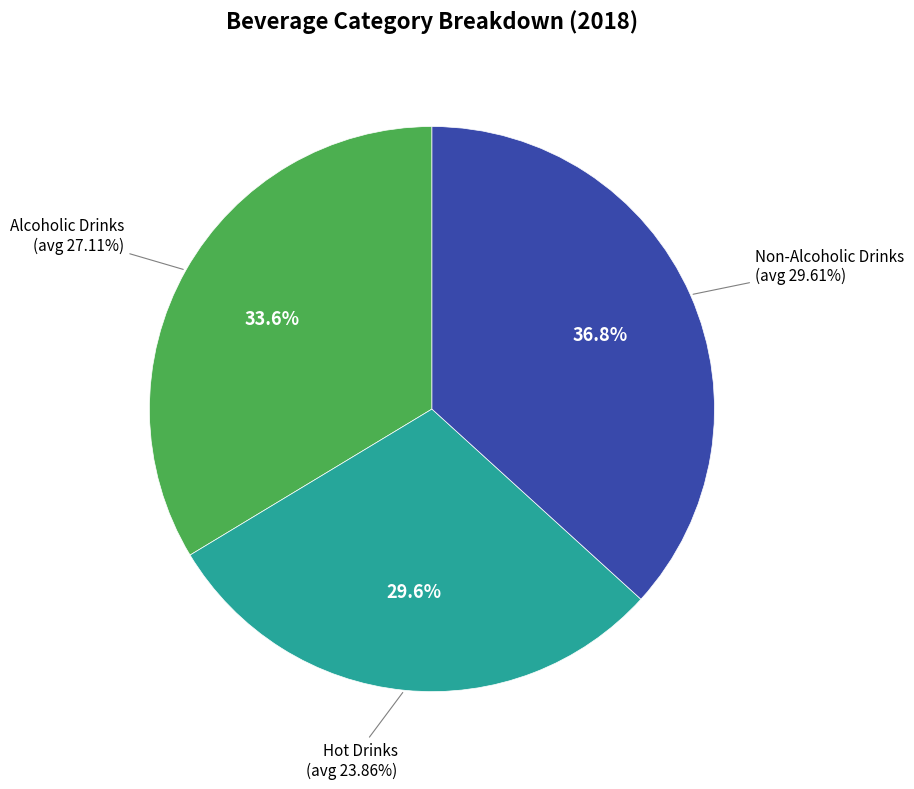

To the nearest percent, what is the difference between the Non-Alcoholic Drinks and Hot Drinks slice percentages?

7%